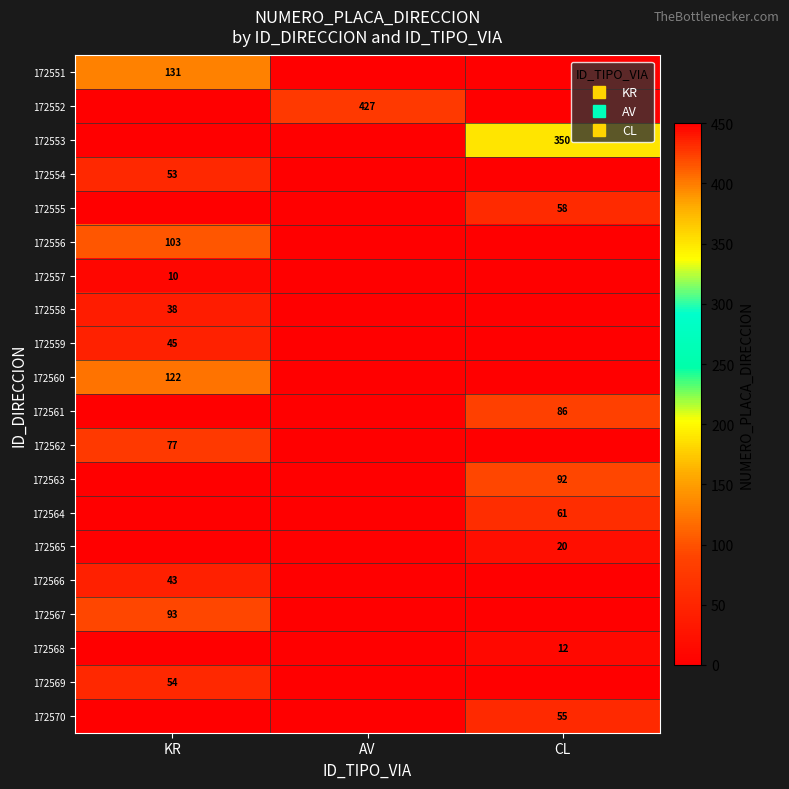

How many data points in 172565 are above 0?

1